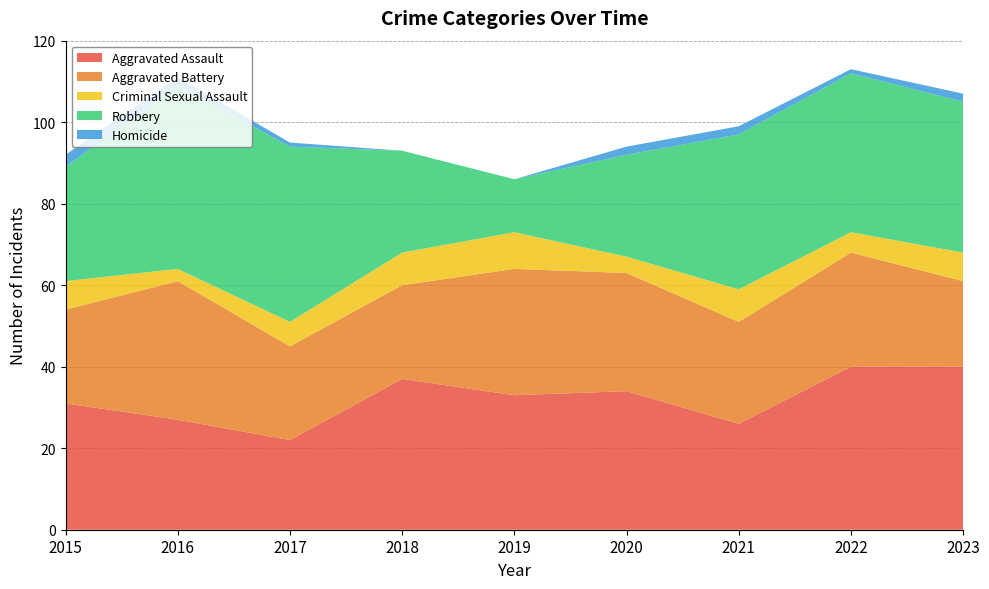

Reading left to right, what are all the values shown in this chart?

Aggravated Assault: 2015=31	2016=27	2017=22	2018=37	2019=33	2020=34	2021=26	2022=40	2023=40
Aggravated Battery: 2015=23	2016=34	2017=23	2018=23	2019=31	2020=29	2021=25	2022=28	2023=21
Criminal Sexual Assault: 2015=7	2016=3	2017=6	2018=8	2019=9	2020=4	2021=8	2022=5	2023=7
Robbery: 2015=28	2016=45	2017=43	2018=25	2019=13	2020=25	2021=38	2022=39	2023=37
Homicide: 2015=3	2016=2	2017=1	2018=0	2019=0	2020=2	2021=2	2022=1	2023=2